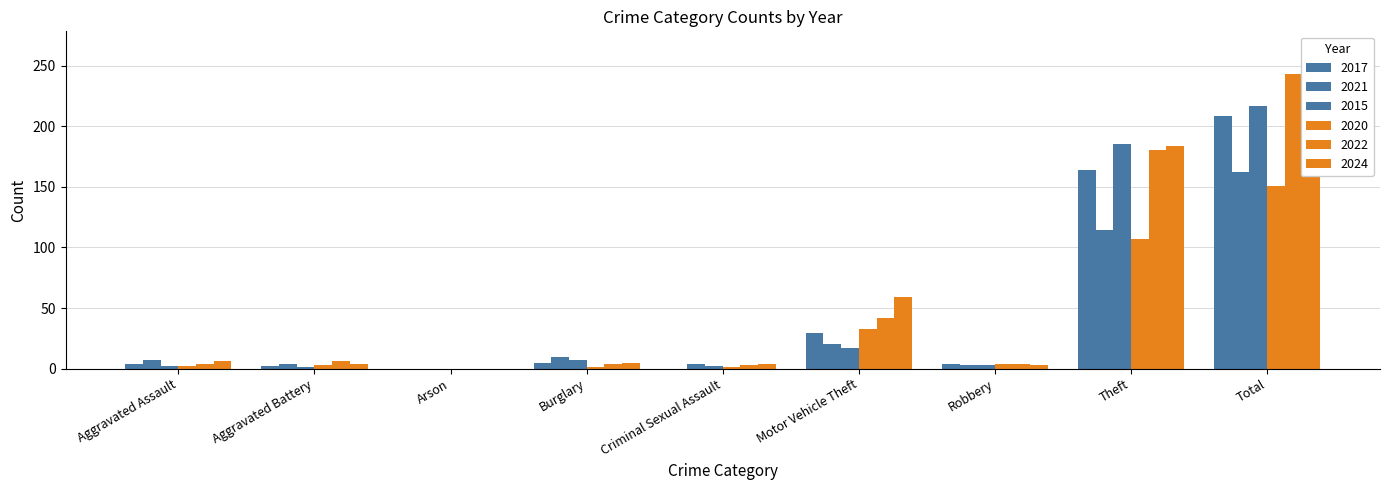

How many bars are there in each group?

6